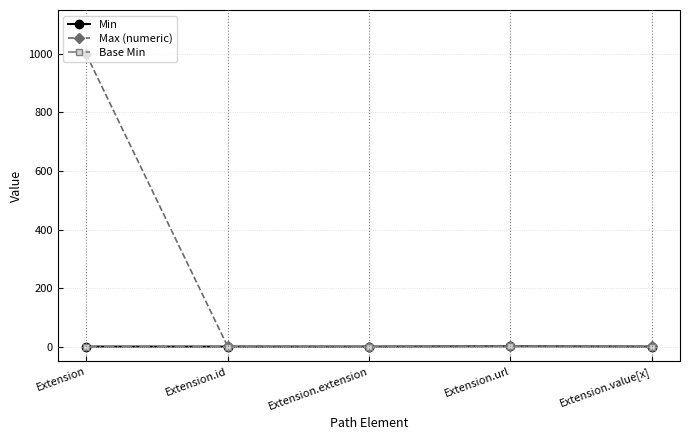

Reading left to right, transcribe all the data shown in this chart.

Min: Extension=0	Extension.id=0	Extension.extension=0	Extension.url=1	Extension.value[x]=0
Max (numeric): Extension=999	Extension.id=1	Extension.extension=0	Extension.url=1	Extension.value[x]=1
Base Min: Extension=0	Extension.id=0	Extension.extension=0	Extension.url=1	Extension.value[x]=0